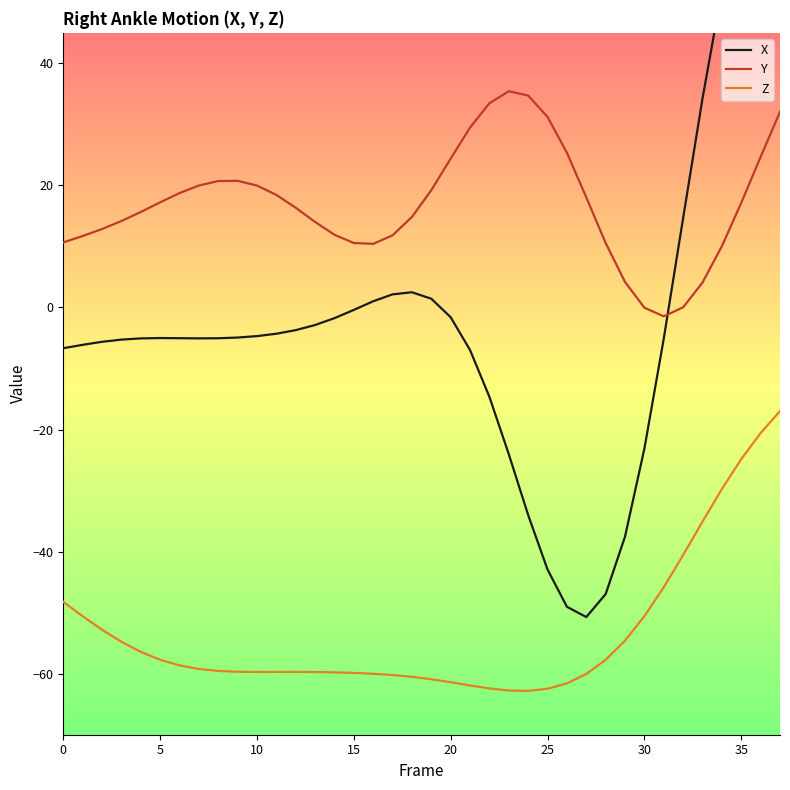

How many data points in X are less than -5?

20